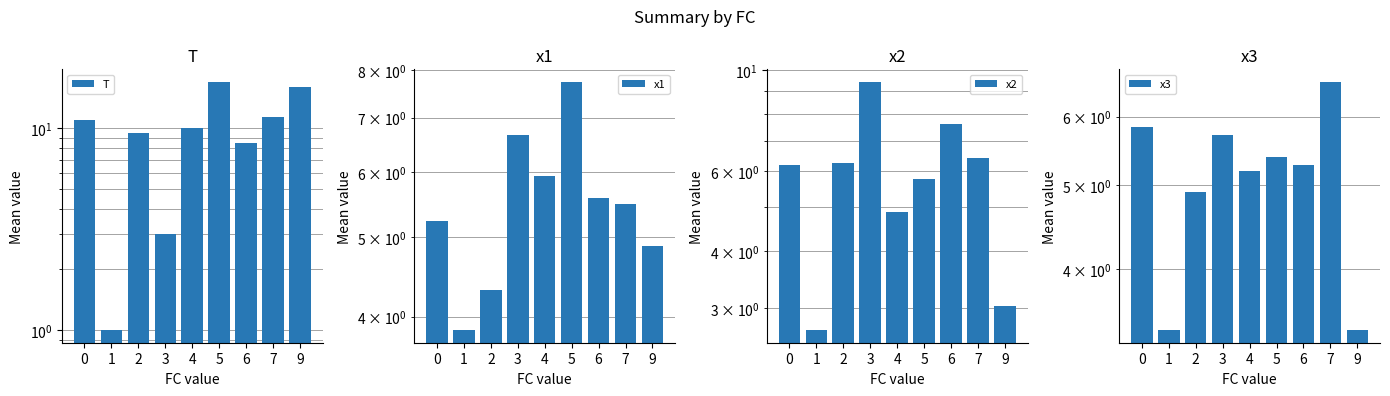

What is the difference between the T values at 4 and 1?

9.0